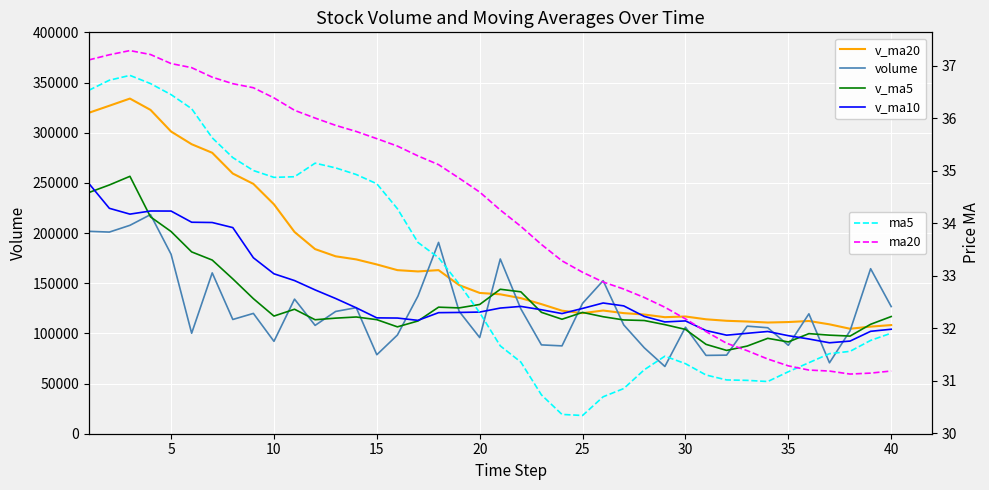

True or false: volume has a value of 121240.6 at 35.

False